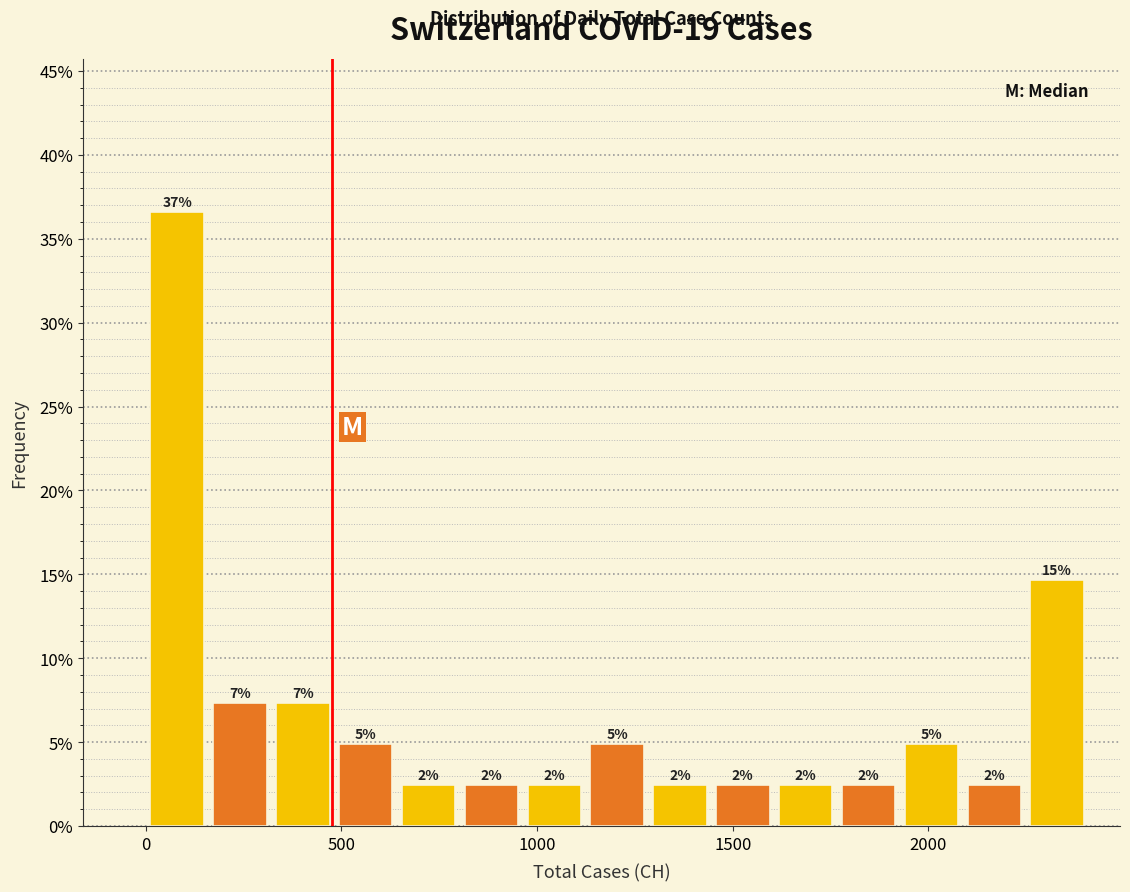

Read against the x-axis, roughly where is the centre of the tallest bar?

100